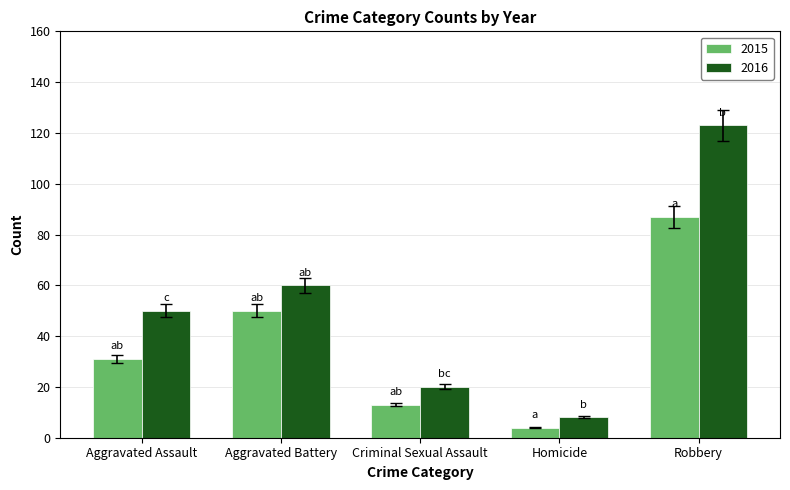

What is the difference between the 2016 values at Criminal Sexual Assault and Aggravated Assault?

30